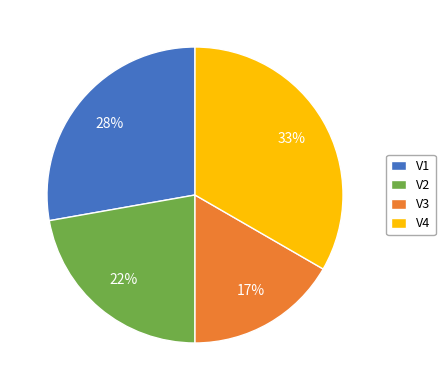

Combined, do V1 and V3 account for over 50%?

No